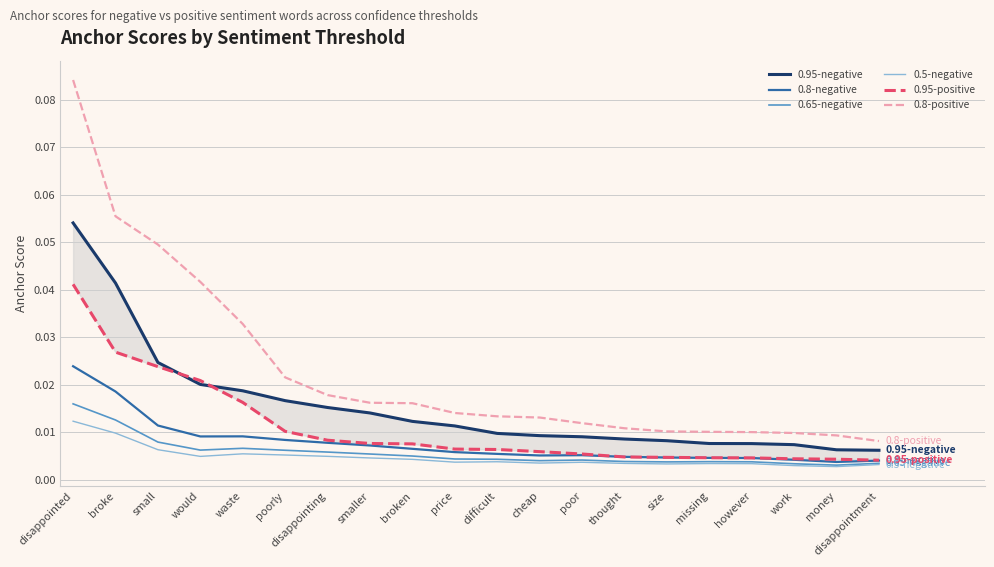

Does the chart have visible grid lines?

Yes